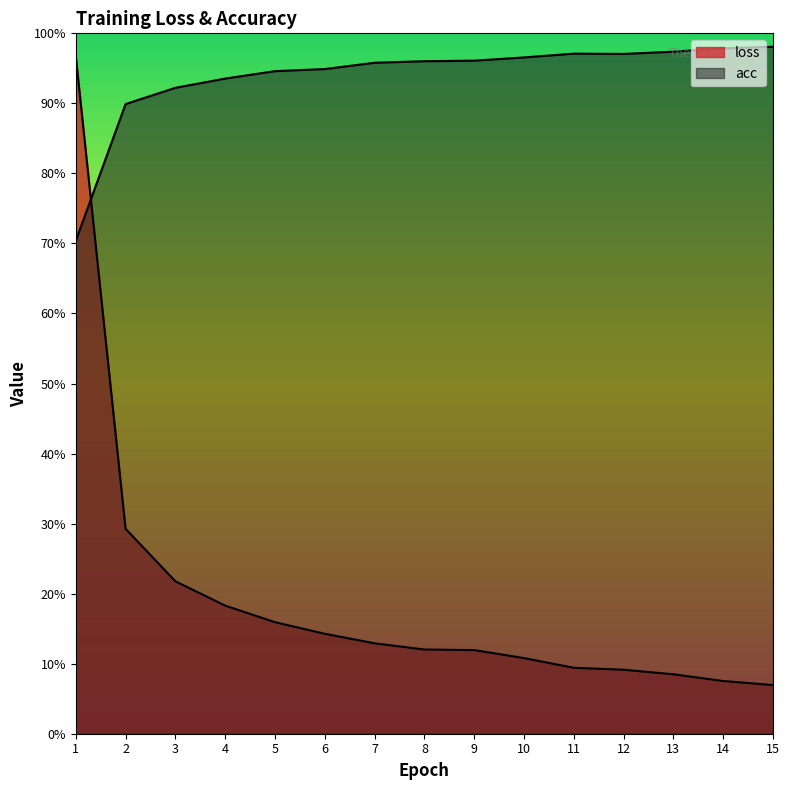

Where is the first local maximum for acc?

11